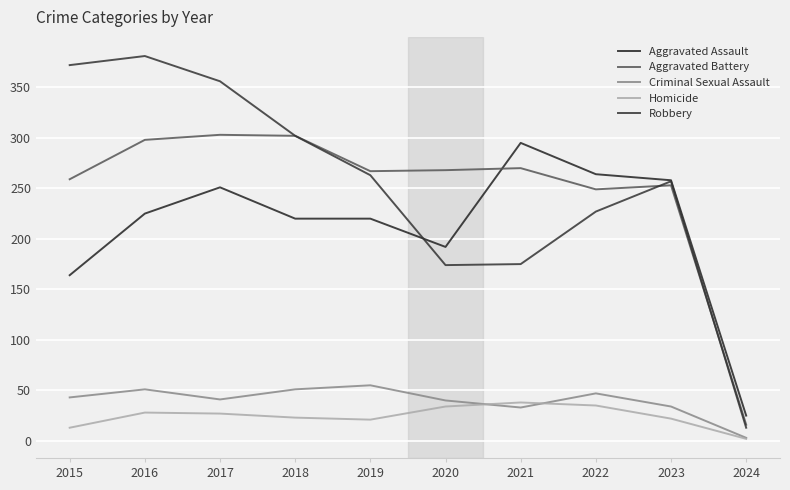

Does the chart have visible grid lines?

Yes